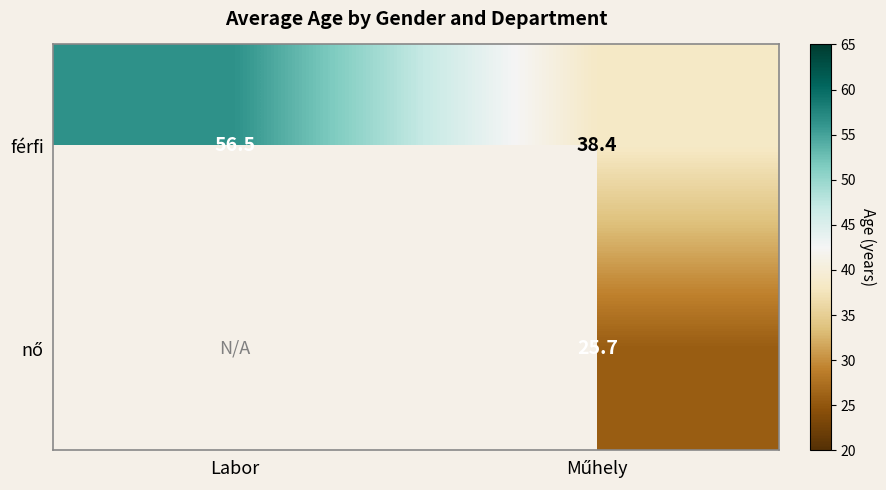

Which has a higher value, Labor or Műhely?

Labor